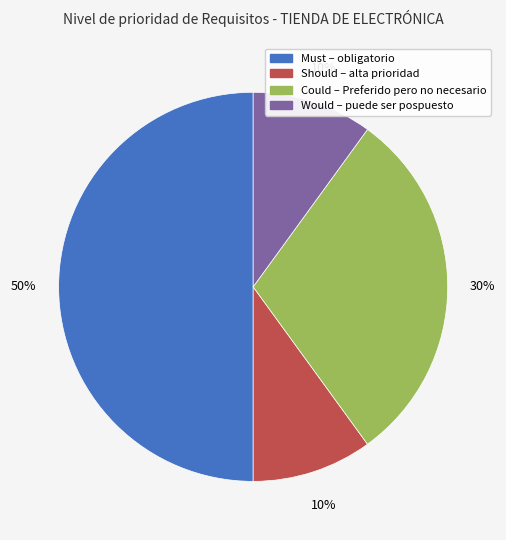

To the nearest percent, what is the average slice percentage?

25%